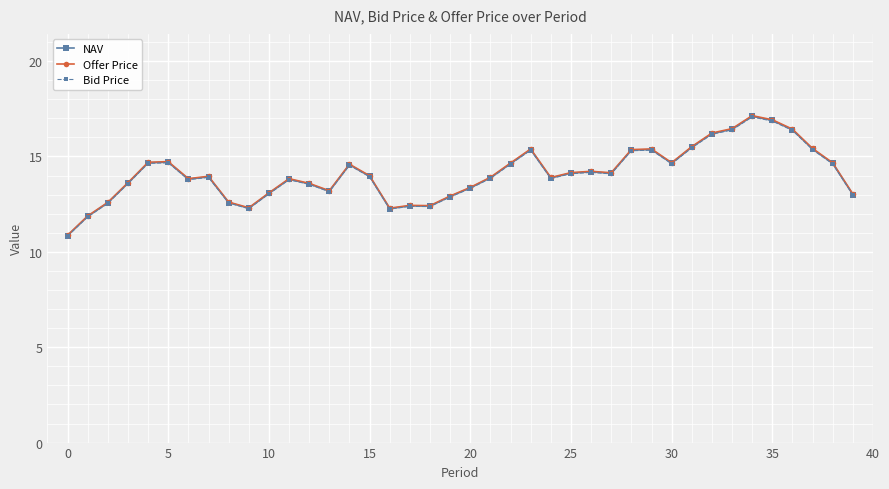

What is the smallest value displayed?

10.8